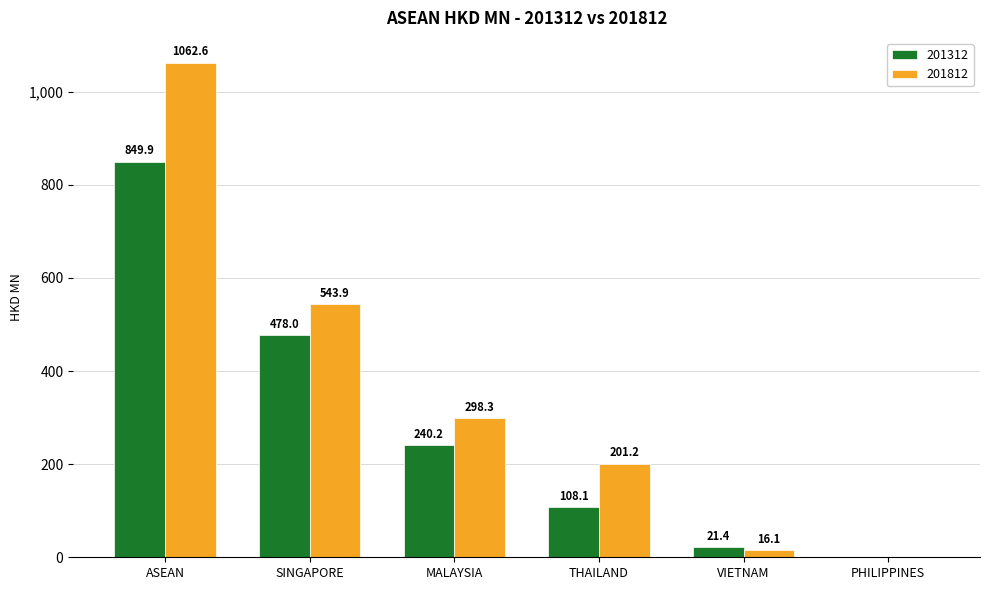

Count the number of categories in the chart.

6